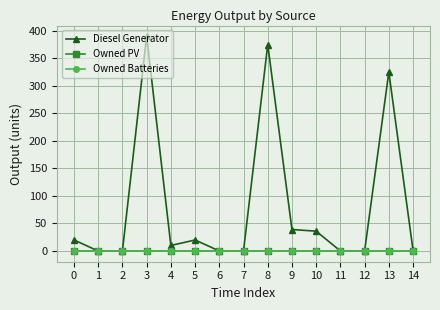

Is this an area chart (filled region under the line)?

No